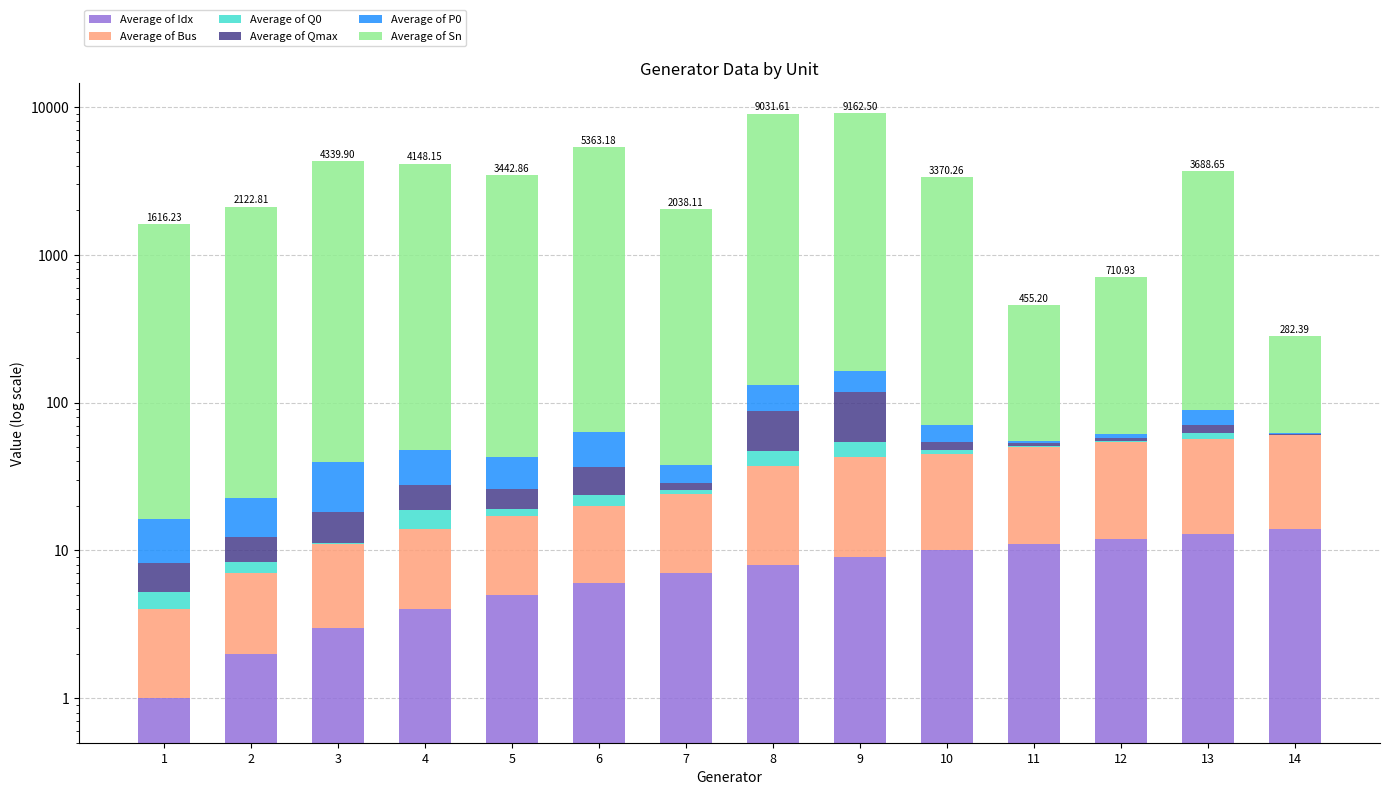

Where is Average of Q0 nearest to the value 5?

13